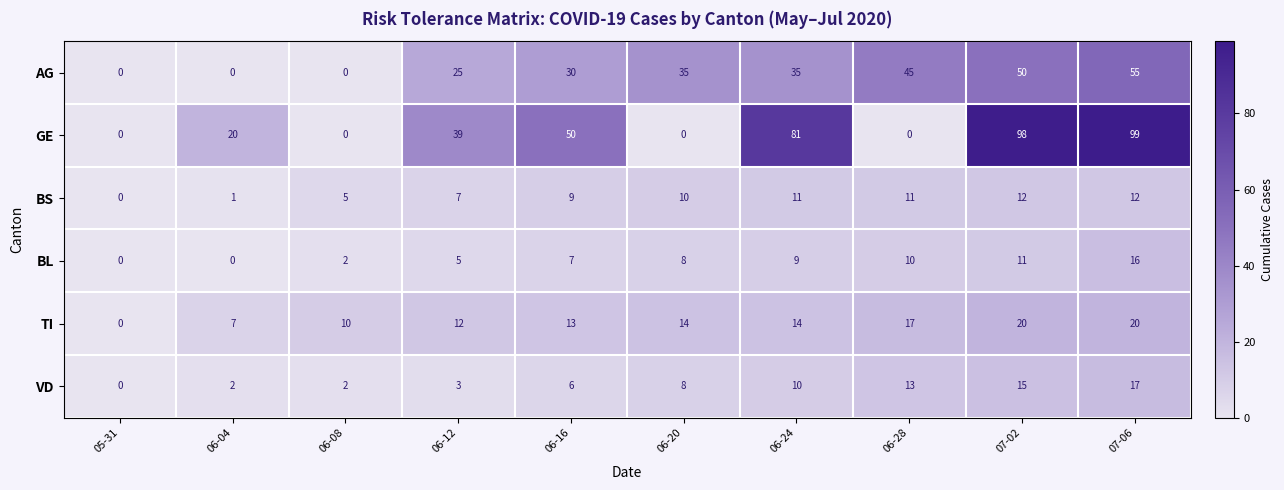

What is the total value across all series at 06-28?

96